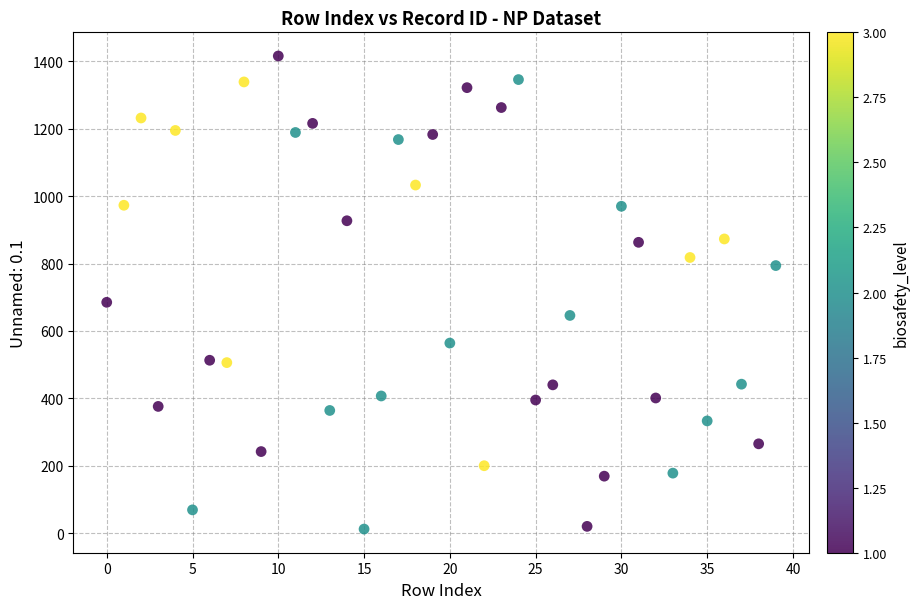

What Y value in the scatter plot is closest to 714?

685